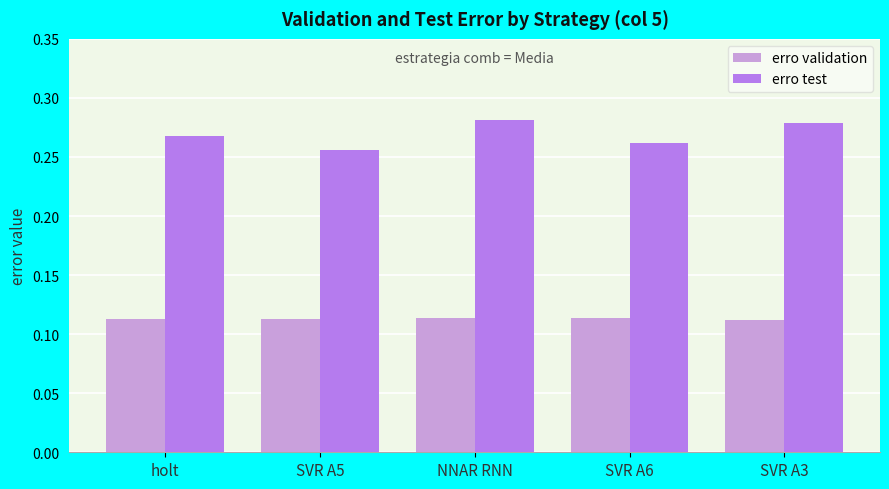

What is the sum of all erro validation values?

0.6